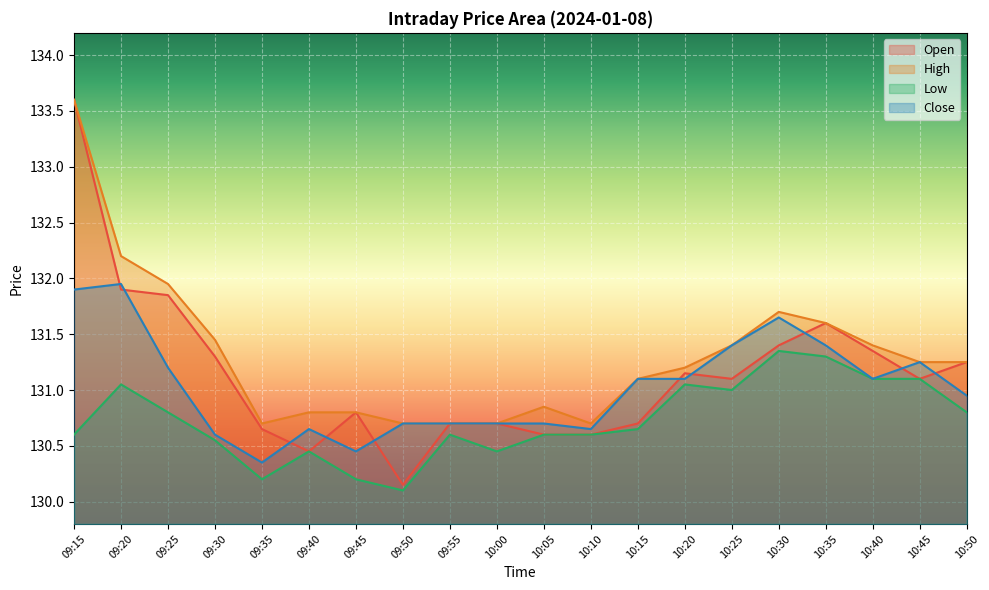

How many lines are shown in the chart?

4